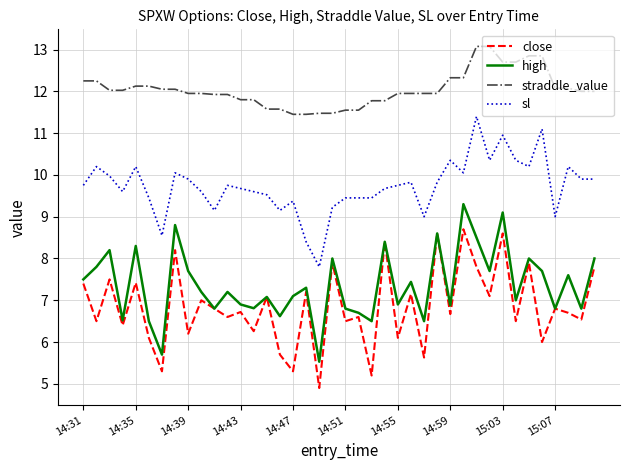

Which series has the largest total across all categories?

straddle_value